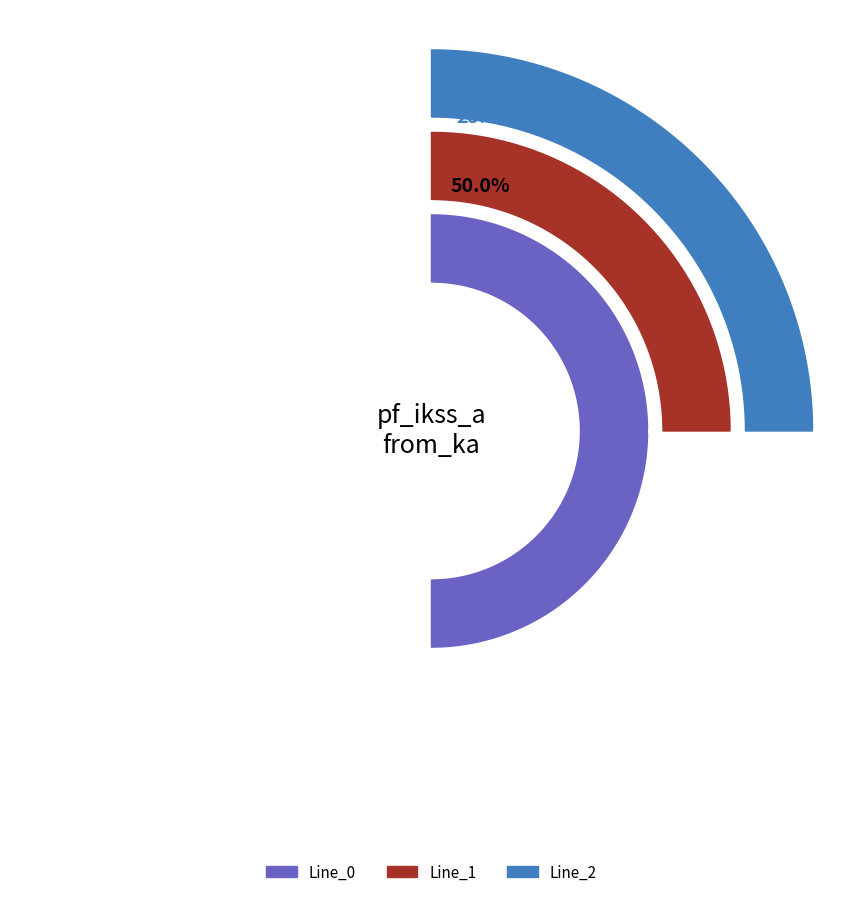

What is the largest slice in the pie chart?

Line_0